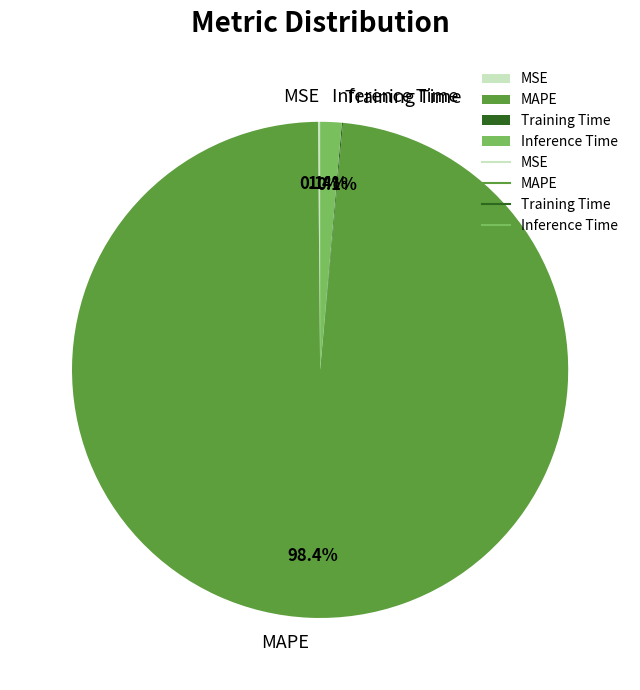

How much of the chart is everything except Inference Time?

98.6%